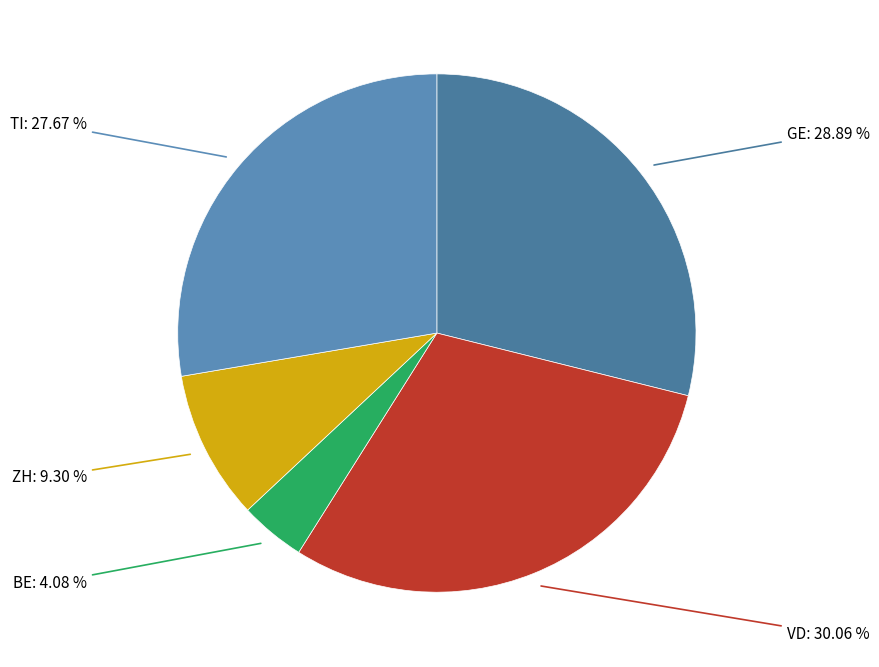

To the nearest percent, what is the difference between the BE and VD slice percentages?

26%